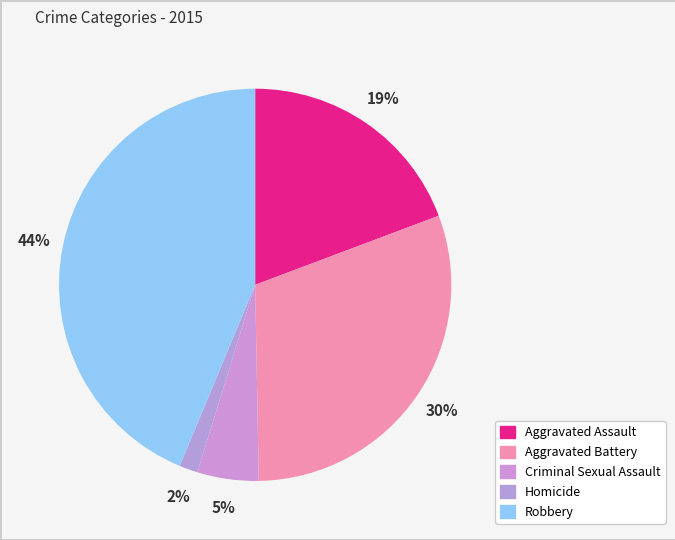

Is there any slice that represents more than half of the pie?

No